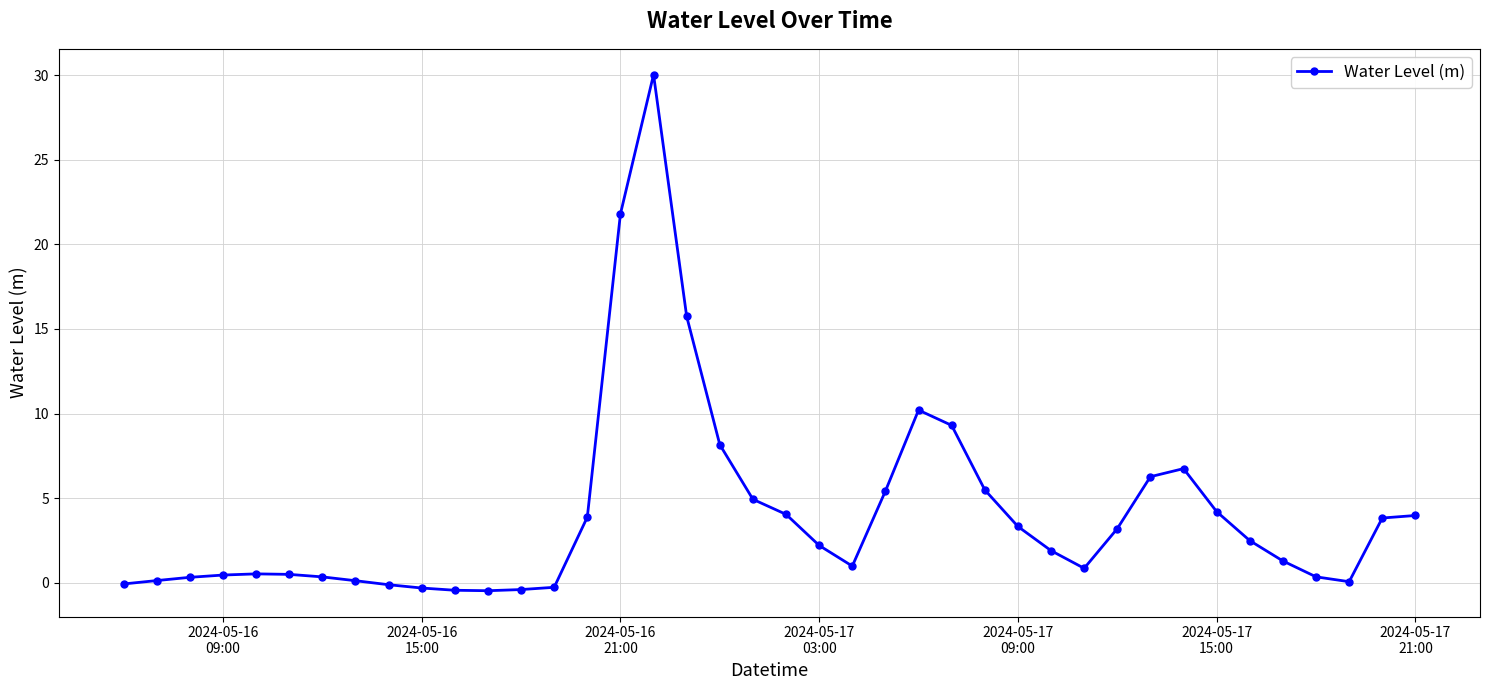

What is the smallest value displayed?

-0.5